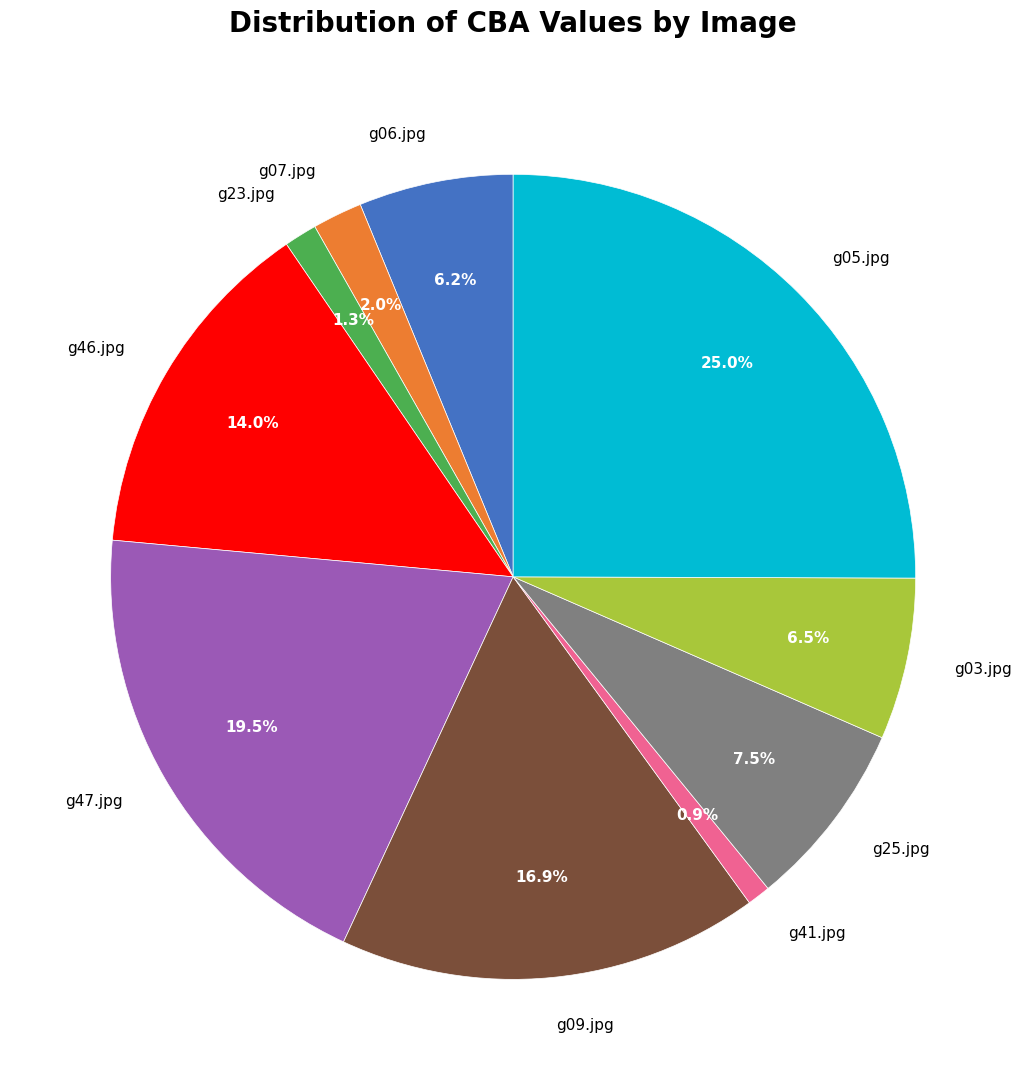

True or false: g03.jpg accounts for 19% of the total.

False